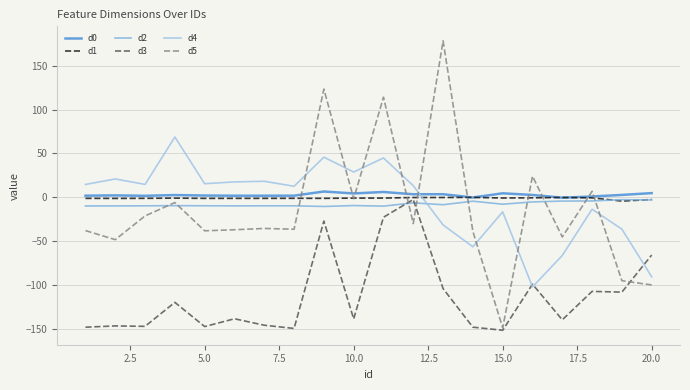

How many lines are shown in the chart?

6